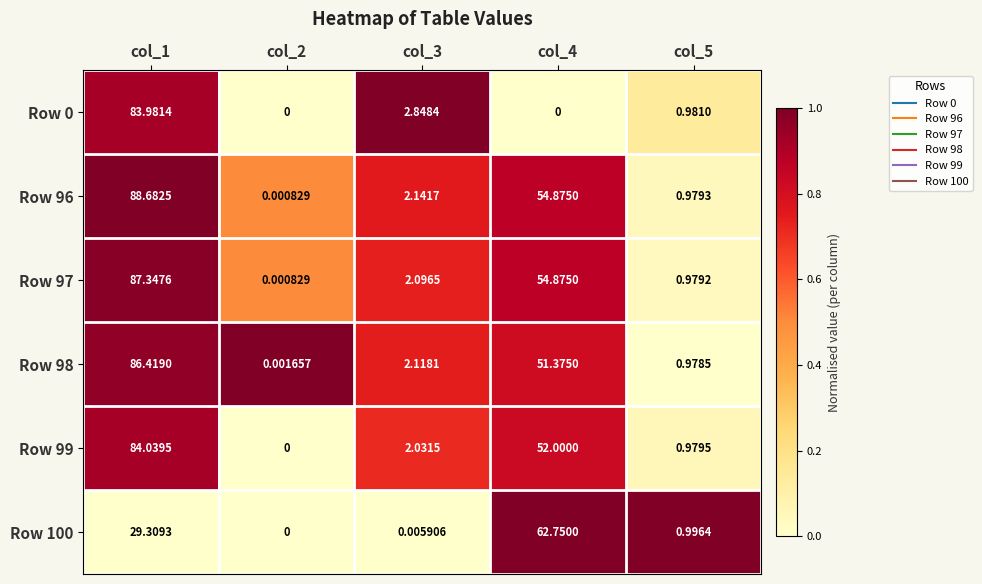

Is the value of Row 99 at col_1 greater than the value of Row 98 at col_4?

Yes